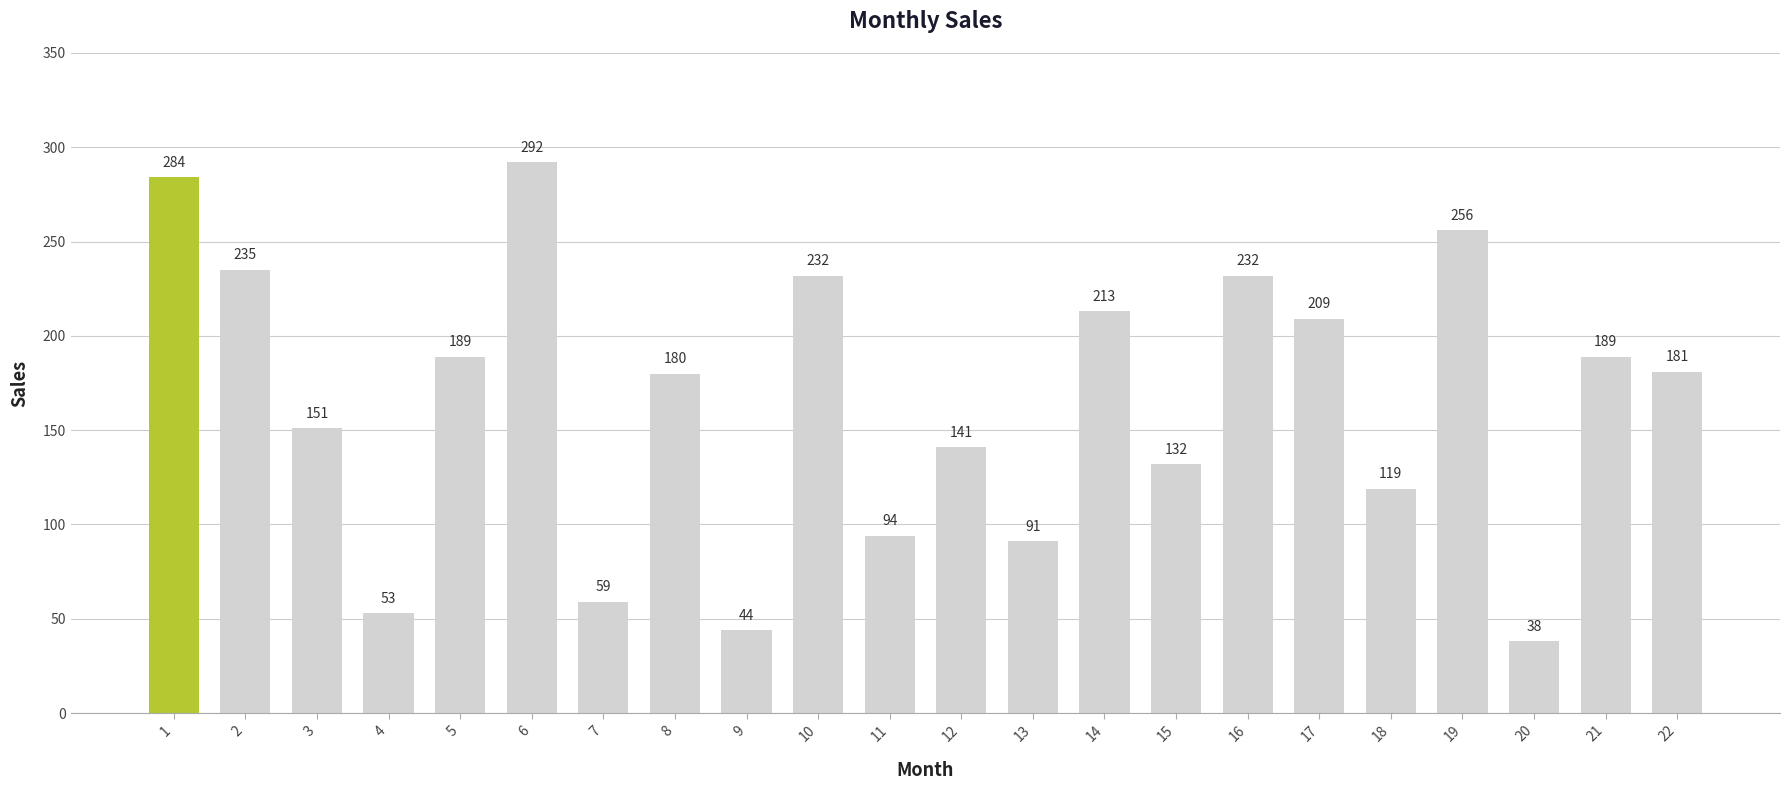

Approximately how many times larger is the value at 22 compared to 16?

0.8